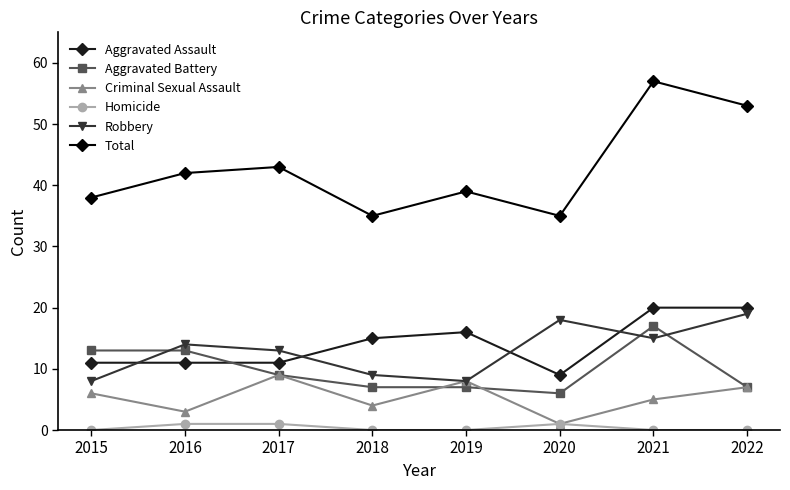

How many lines are shown in the chart?

6